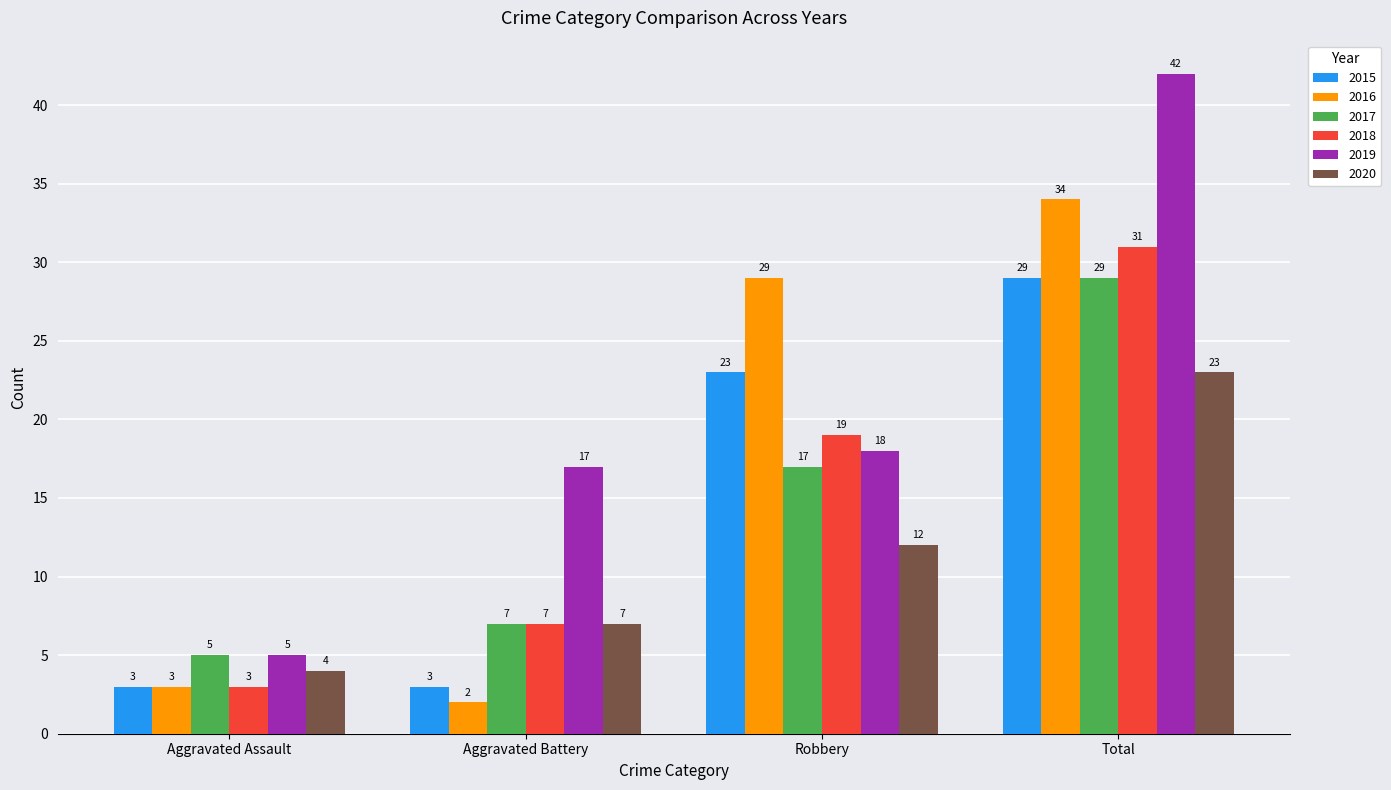

What is the label of the 1st bar from the left?

Aggravated Assault